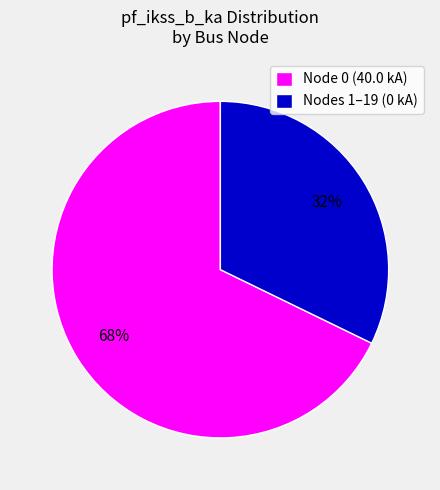

How many segments does this pie chart have?

2